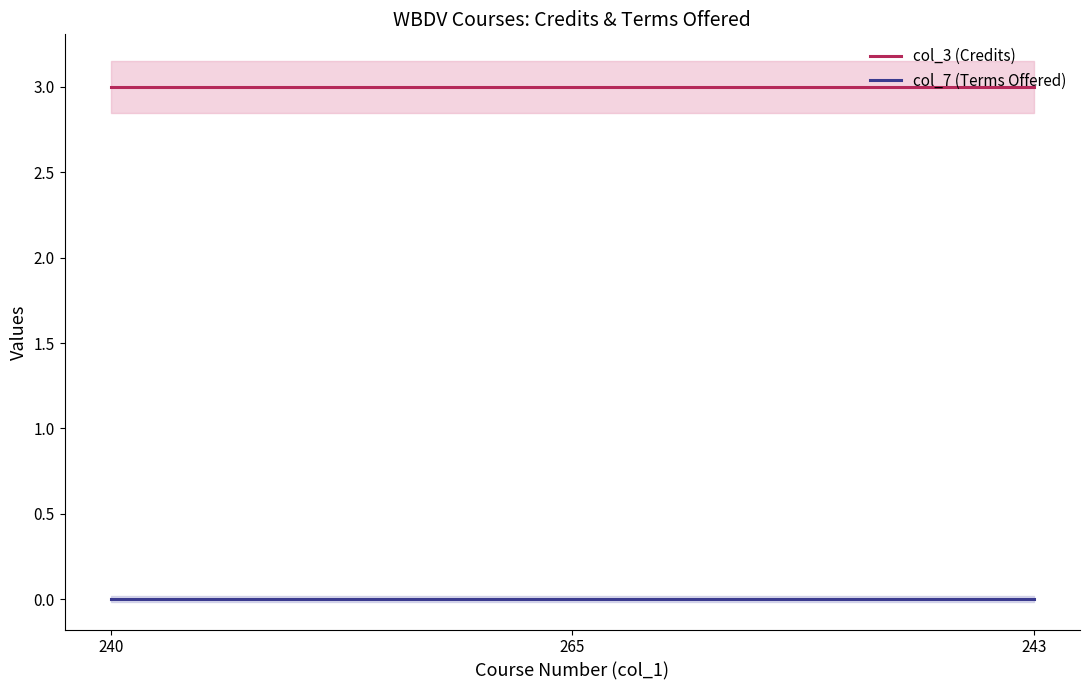

Rank the categories by col_3 (Credits) value from lowest to highest.

240, 265, 243